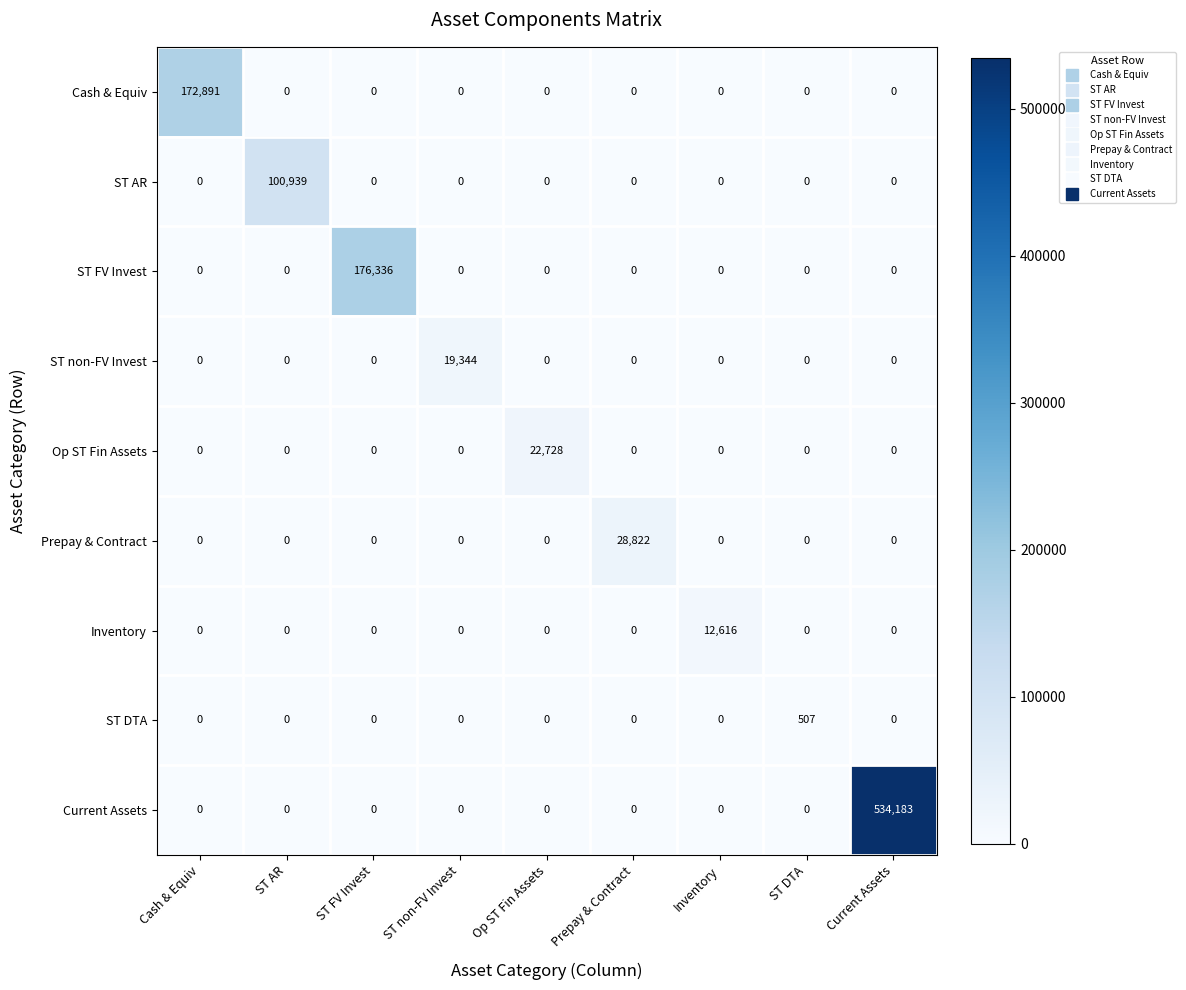

What is the difference between the maximum and minimum values in the Inventory series?

12616